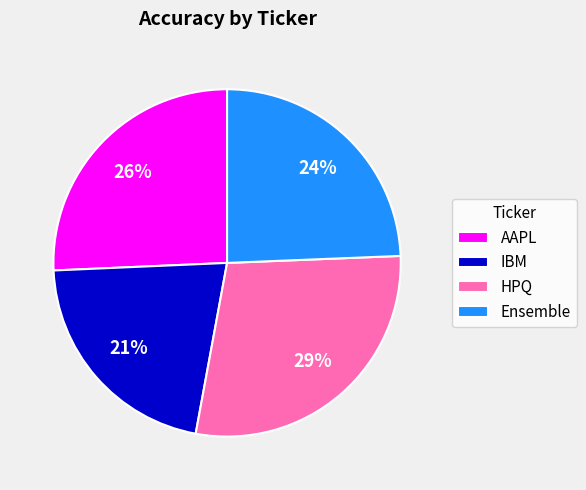

Is it true that IBM is 21% of the pie?

True